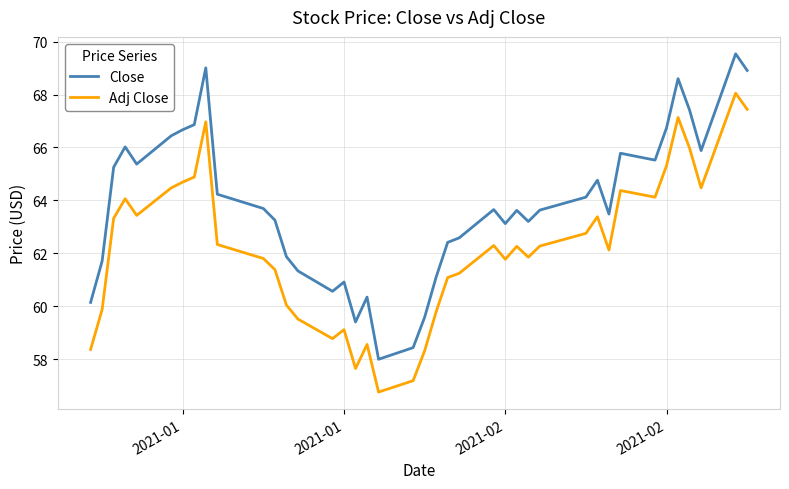

What is the maximum value shown in the chart?

69.5